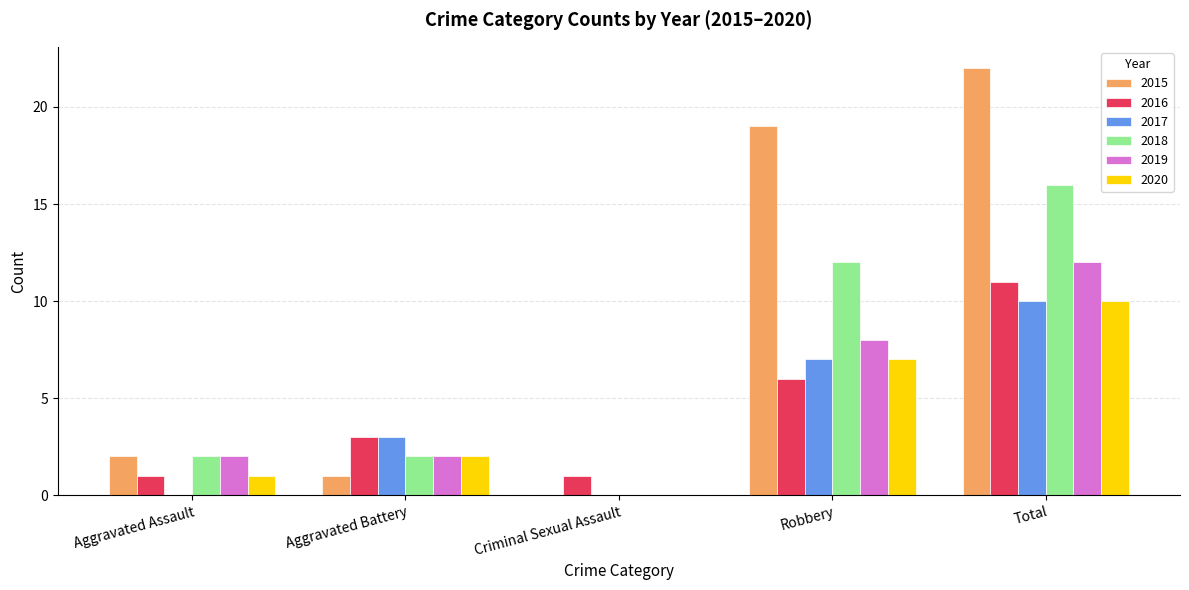

What is the highest value of the 2019 series?

12